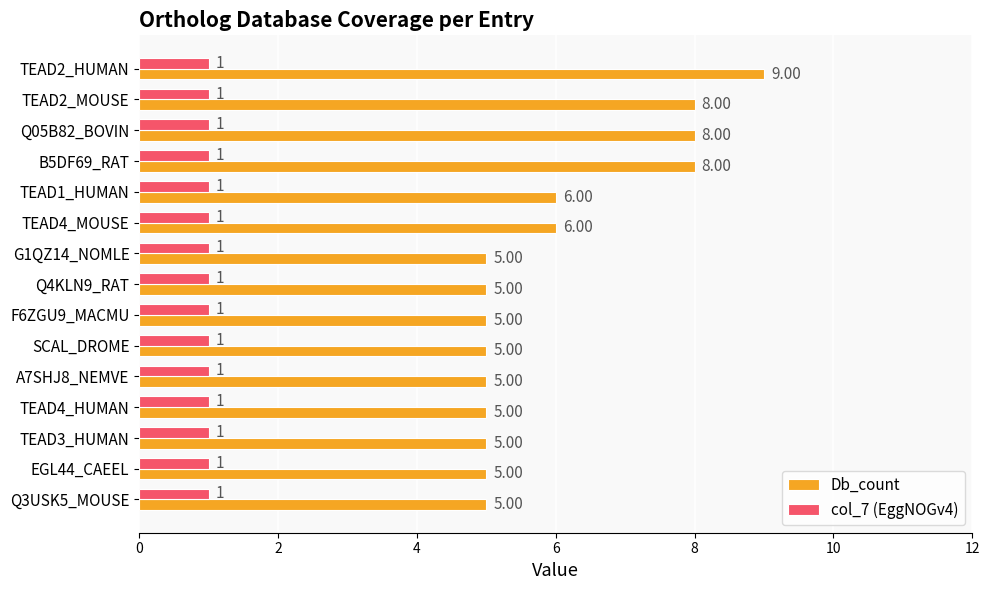

Which series has the largest total across all categories?

Db_count